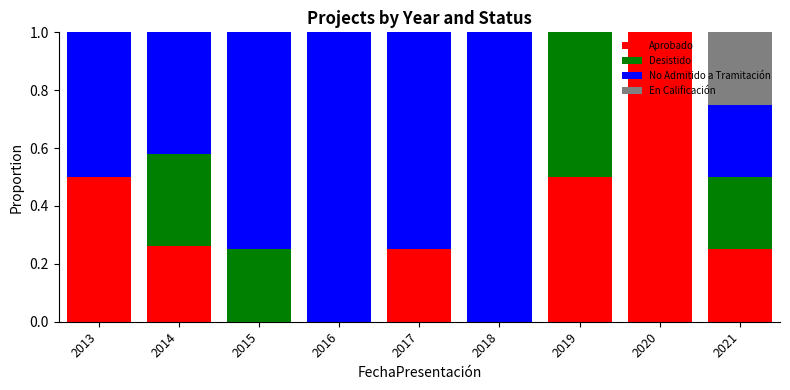

What is the total value across all series at 2019?

1.0